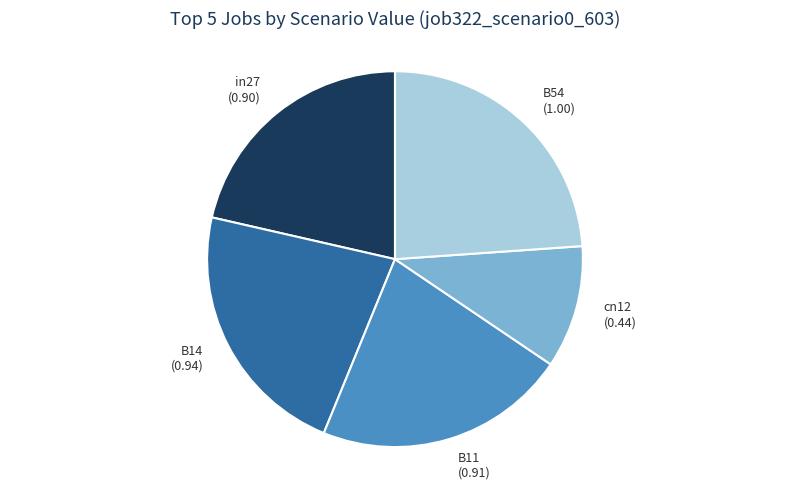

True or false: B54 (1.00) accounts for 24% of the total.

True